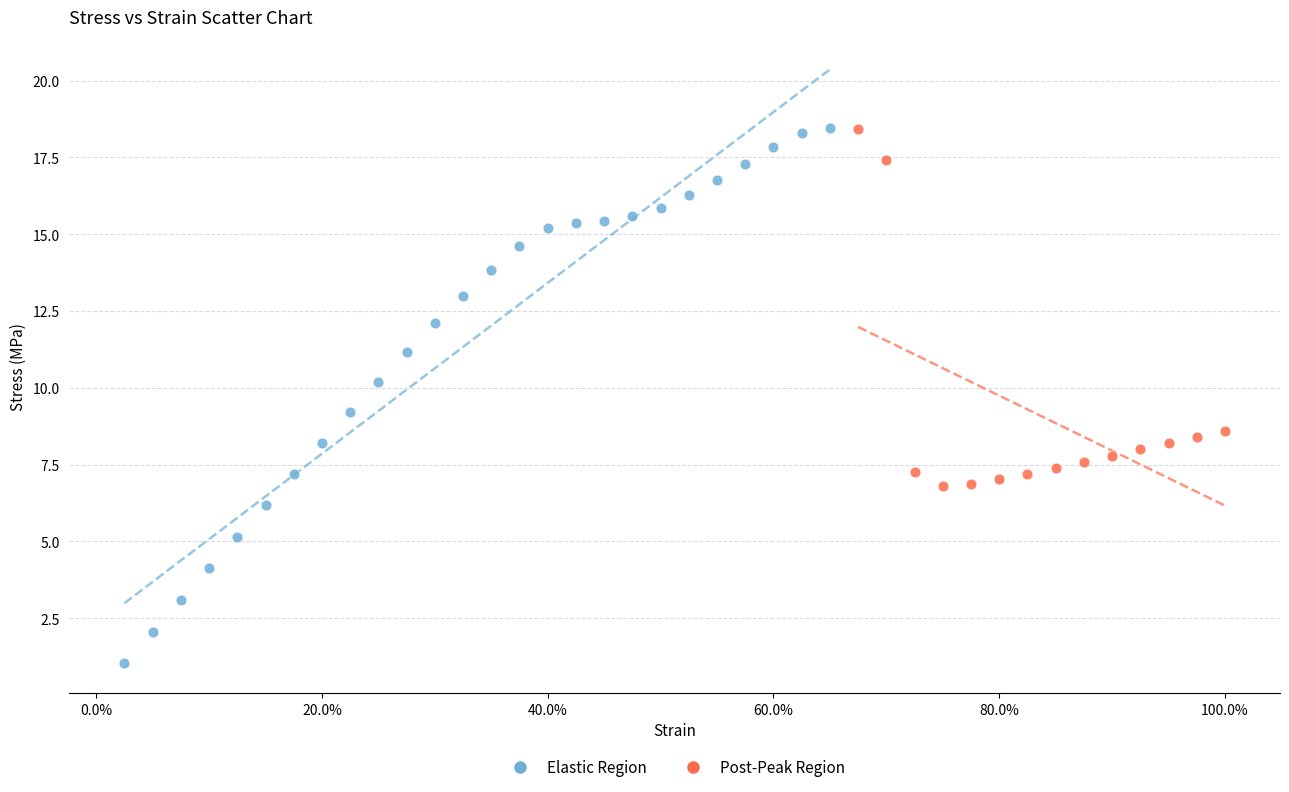

Which series has the largest Y range (max minus min)?

Elastic Region